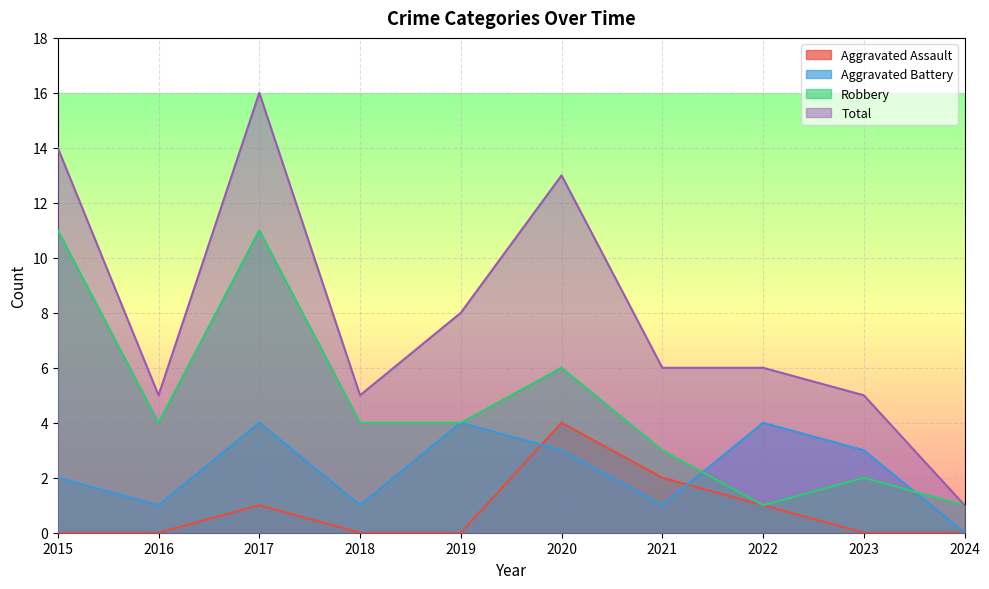

Reading left to right, extract all data points from this chart.

Aggravated Assault: 0	0	1	0	0	4	2	1	0	0
Aggravated Battery: 2	1	4	1	4	3	1	4	3	0
Robbery: 11	4	11	4	4	6	3	1	2	1
Total: 14	5	16	5	8	13	6	6	5	1